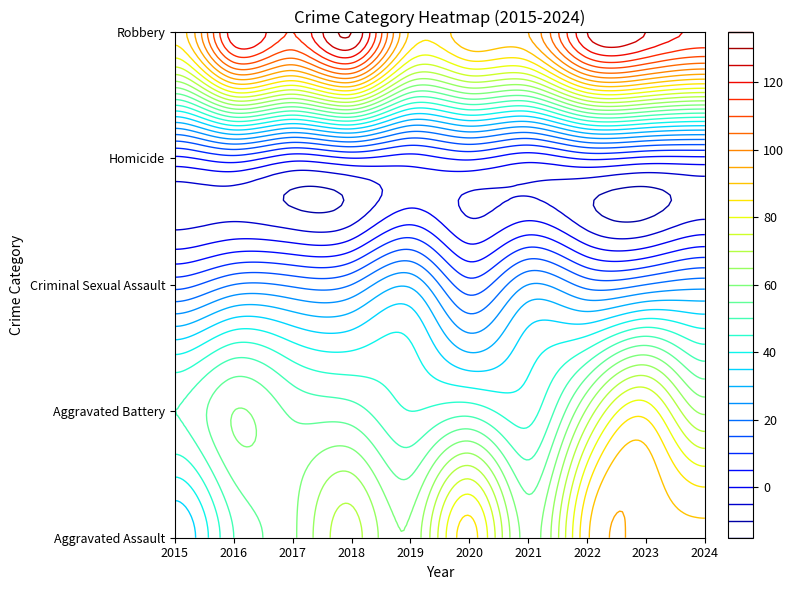

Count the Homicide values in the range 3 to 6.

7